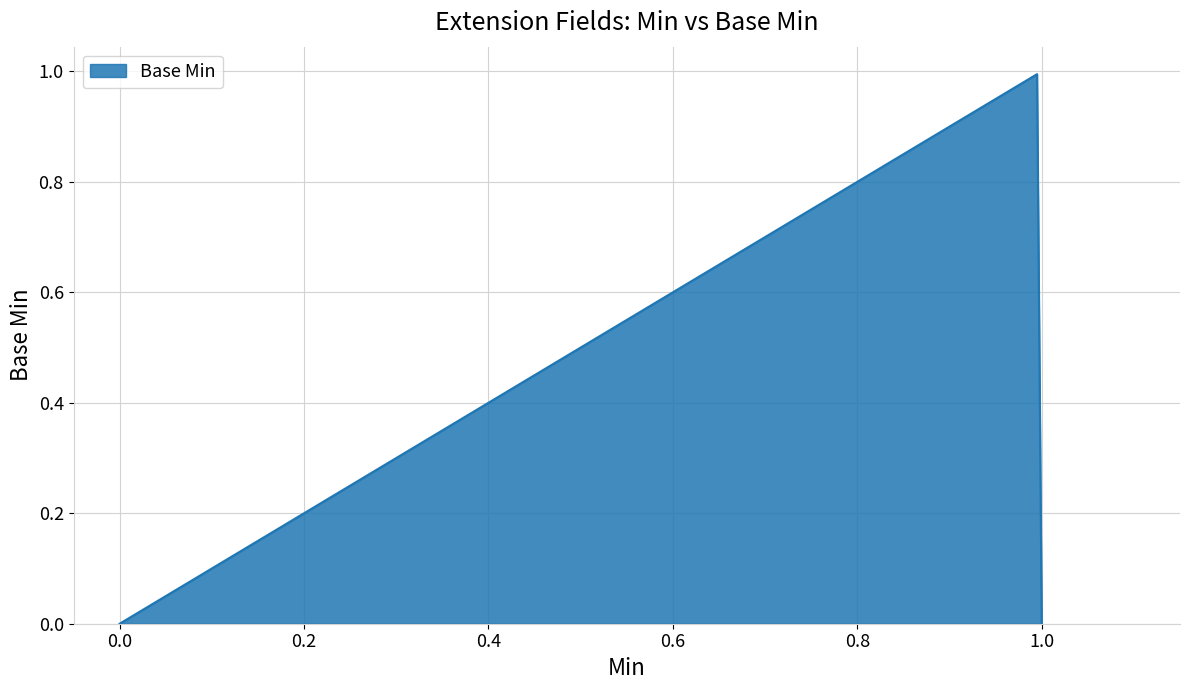

At which category does the chart reach its peak across all series?

1